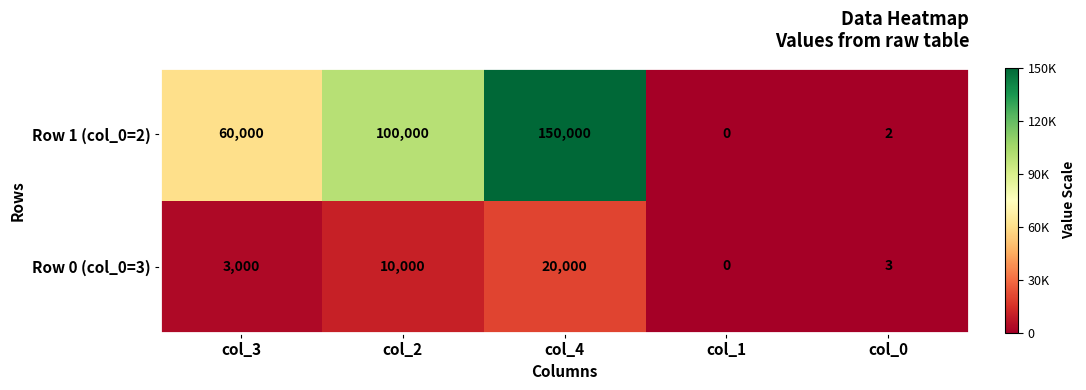

Reading left to right, extract all data points from this chart.

Row 1 (col_0=2): 60000	100000	150000	0	2
Row 0 (col_0=3): 3000	10000	20000	0	3